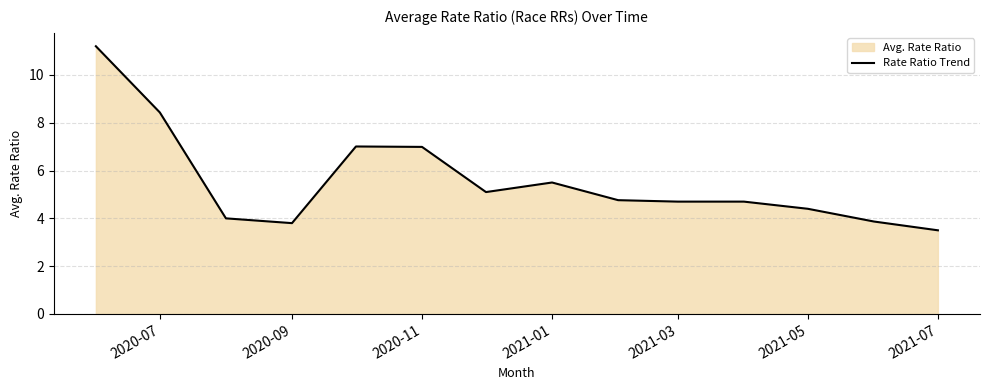

Does the chart display data point markers on the line(s)?

No